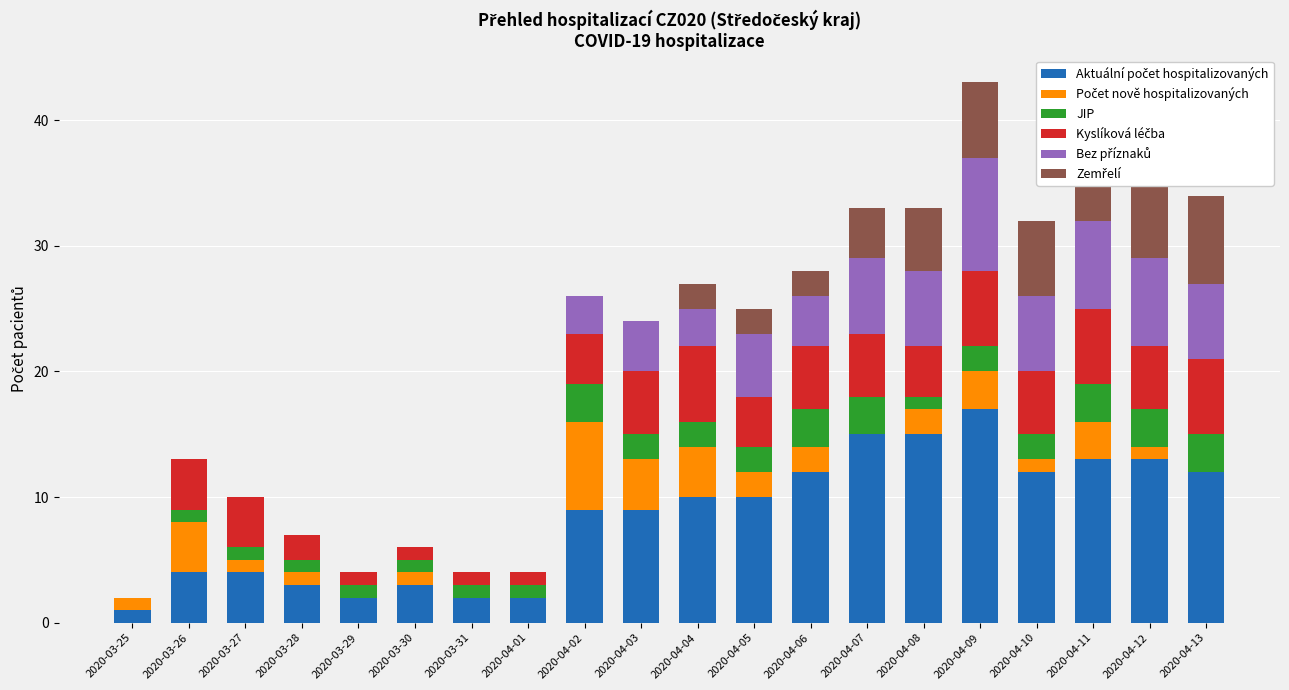

At which category is the sum across all series the highest?

2020-04-09